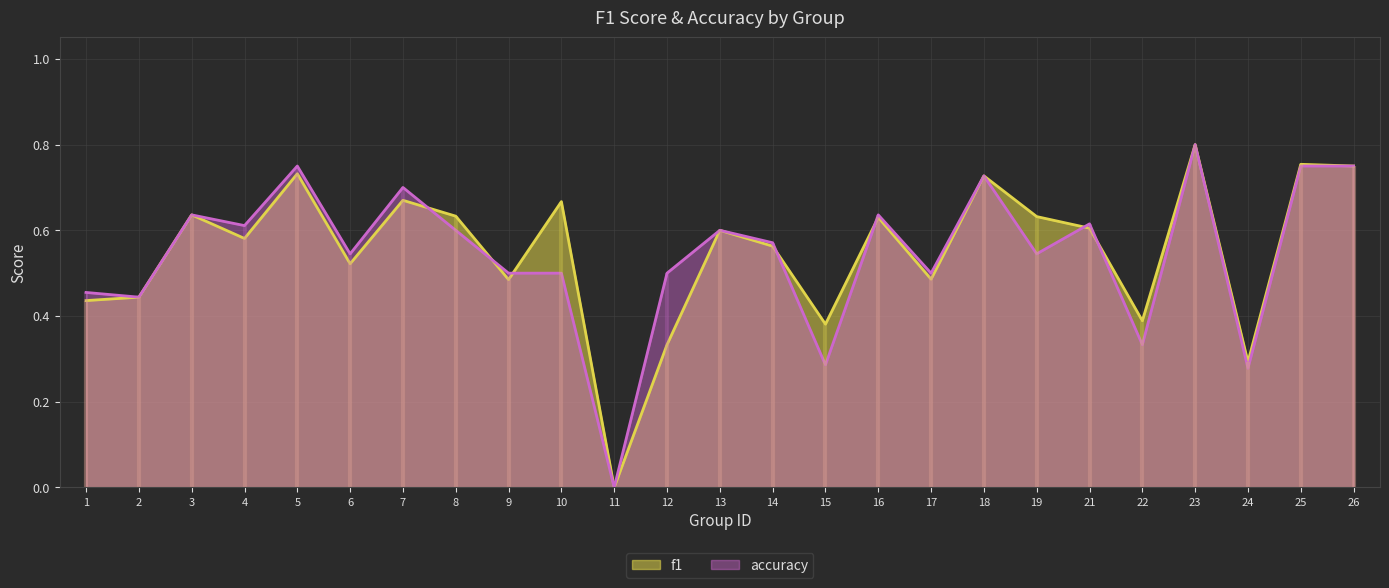

At which category does the chart reach its minimum across all series?

11